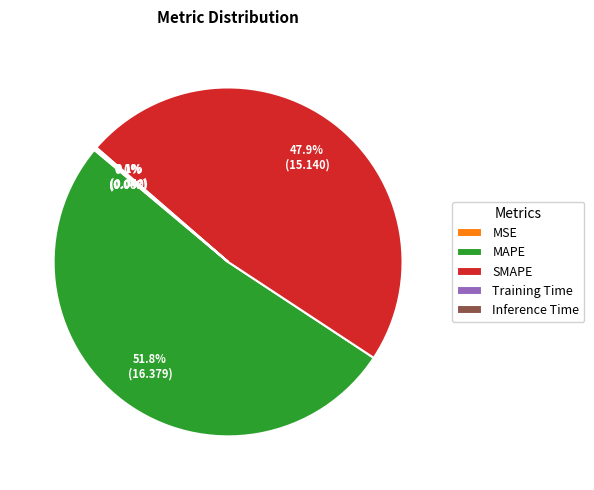

Which has a higher value, MAPE or SMAPE?

MAPE